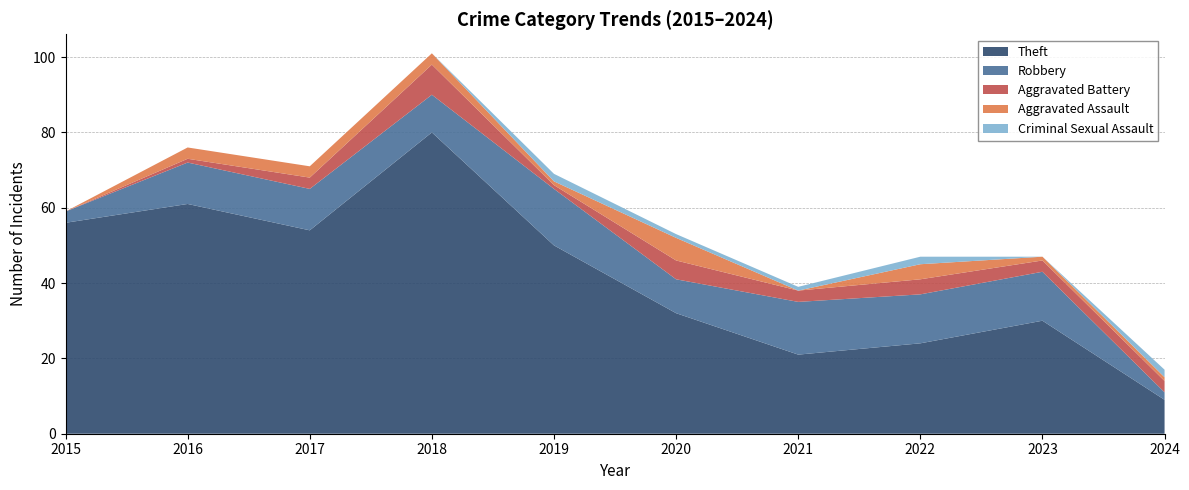

Rank the categories by Criminal Sexual Assault value from lowest to highest.

2015, 2016, 2017, 2018, 2023, 2020, 2021, 2019, 2022, 2024